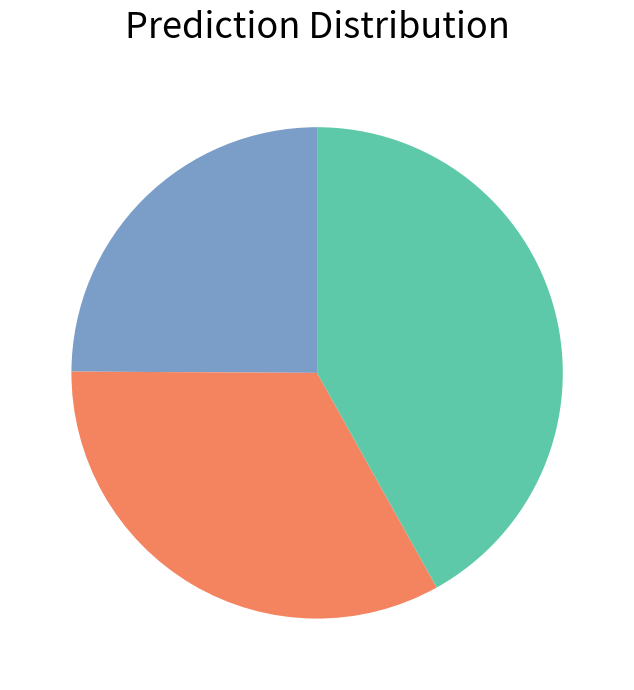

Does any single category account for the majority?

No